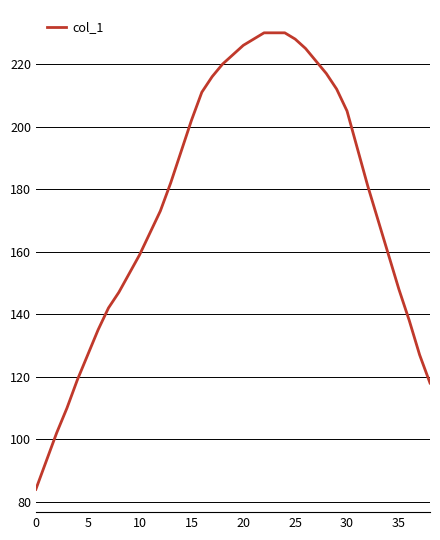

What is the smallest value displayed?

84